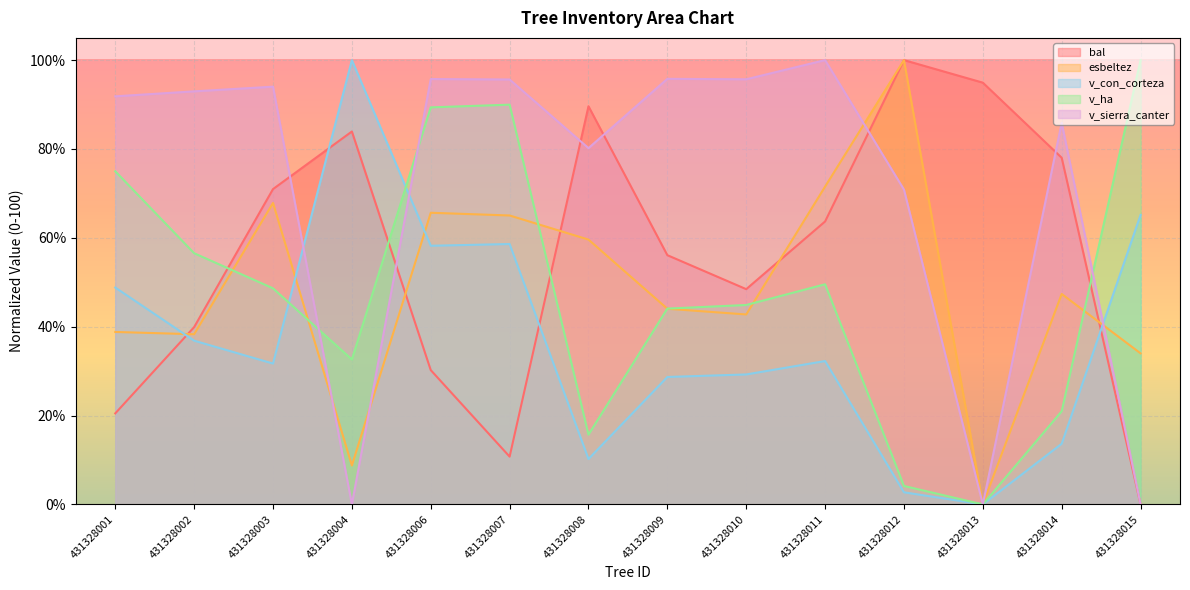

True or false: v_con_corteza and esbeltez cross at least once.

True